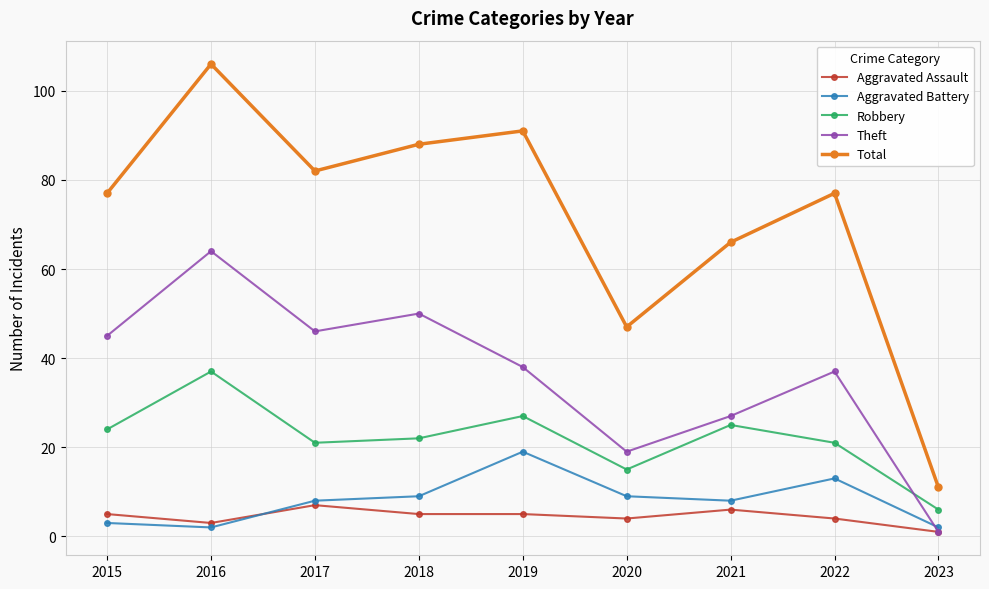

How many lines are shown in the chart?

5